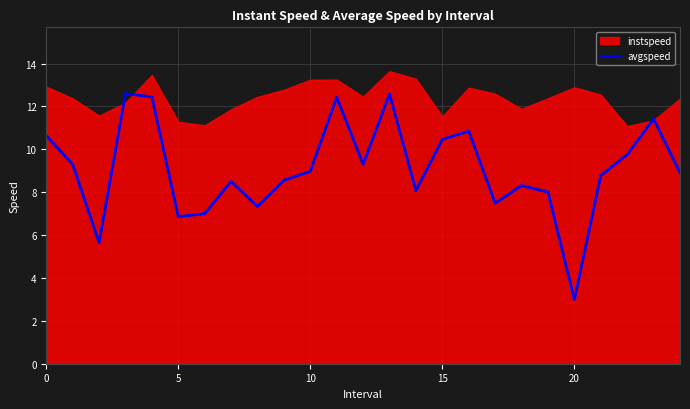

True or false: the data shows 10.5 at 15.

True